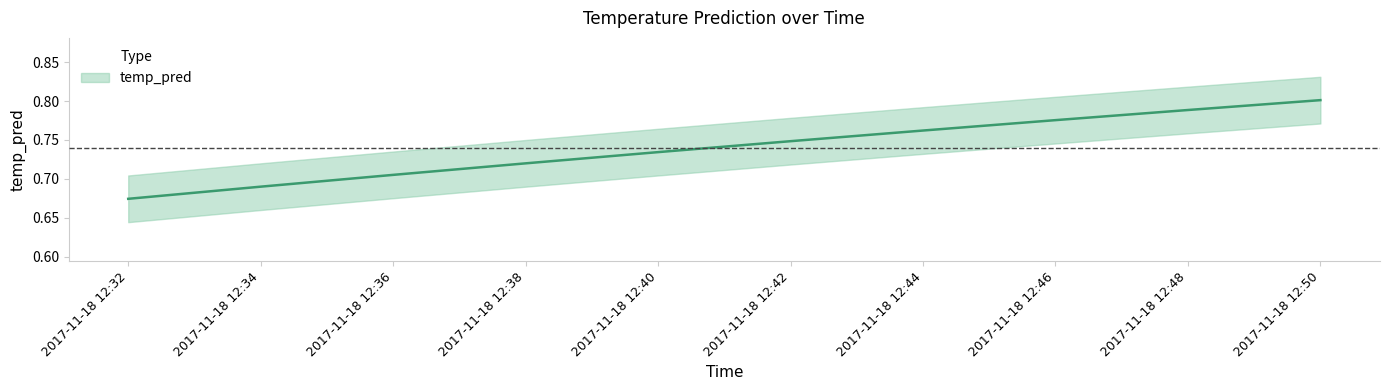

What is the value of the 2nd point from the left?

0.7